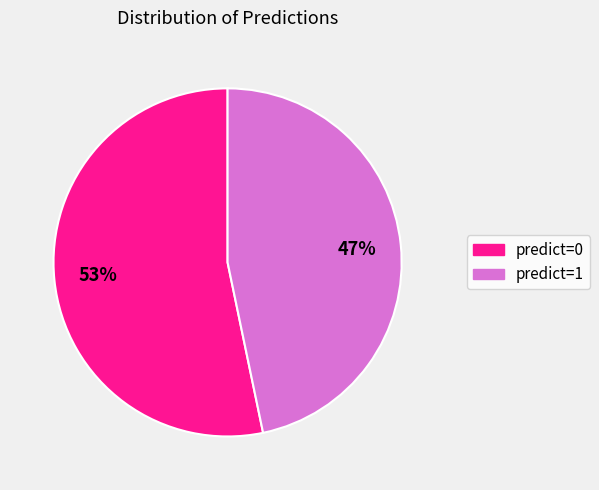

To the nearest percent, what portion does predict=0 represent?

53%